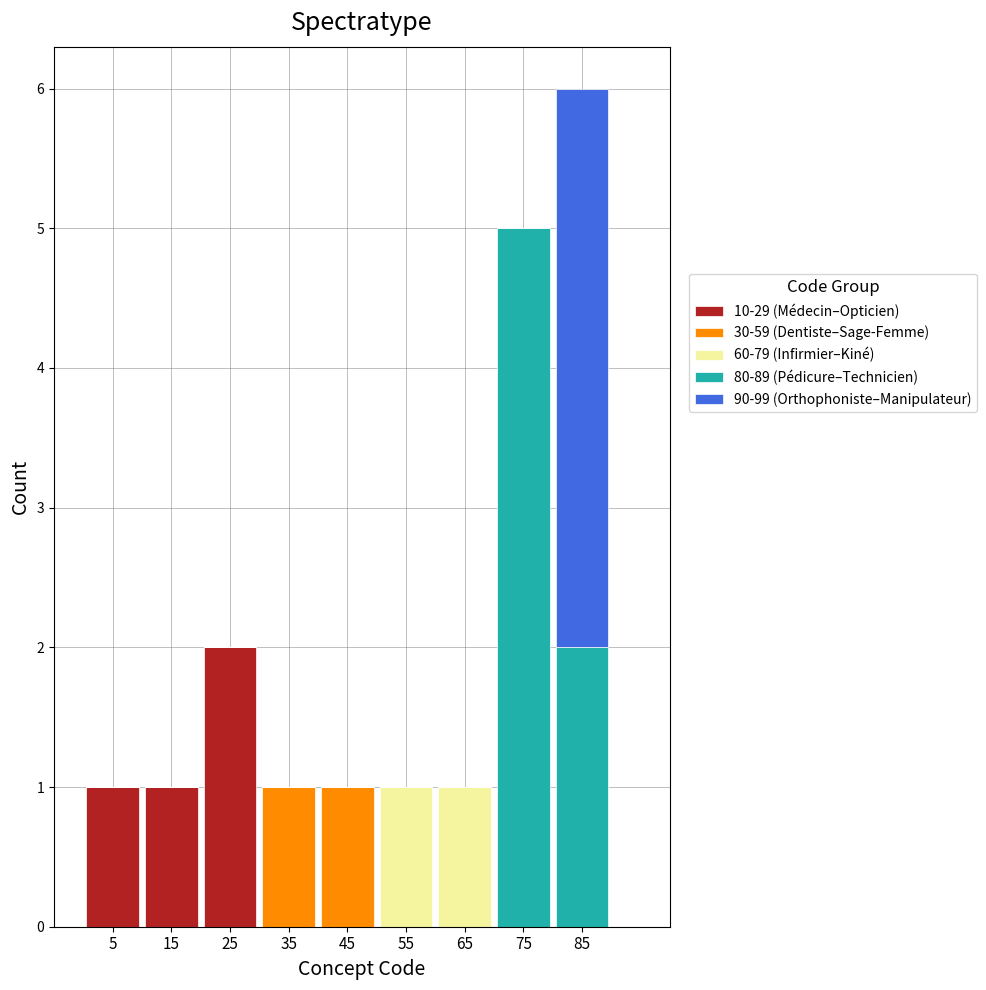

At which category is the sum across all series the highest?

85